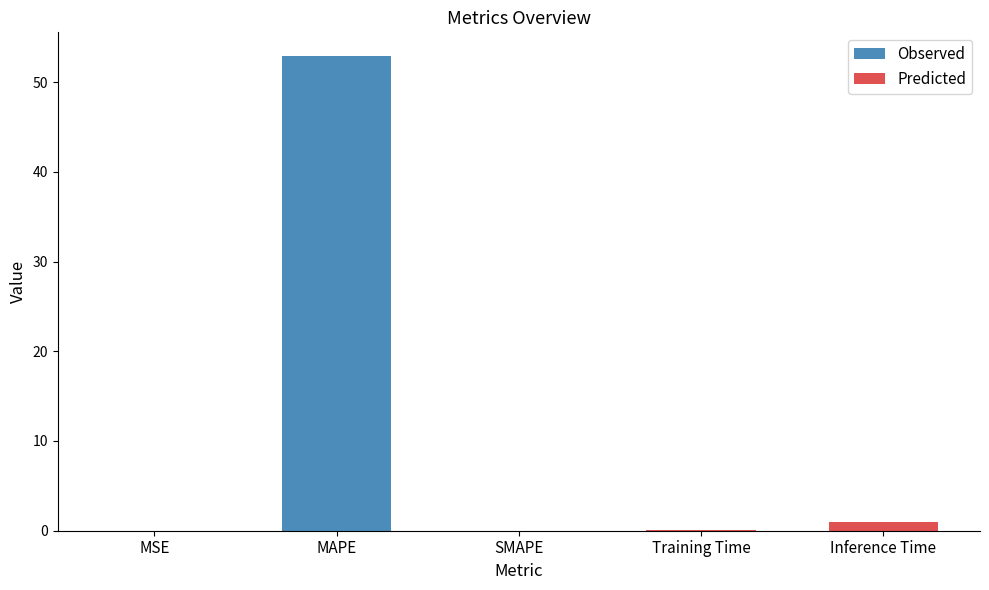

What is the difference between the maximum and minimum values?

52.9